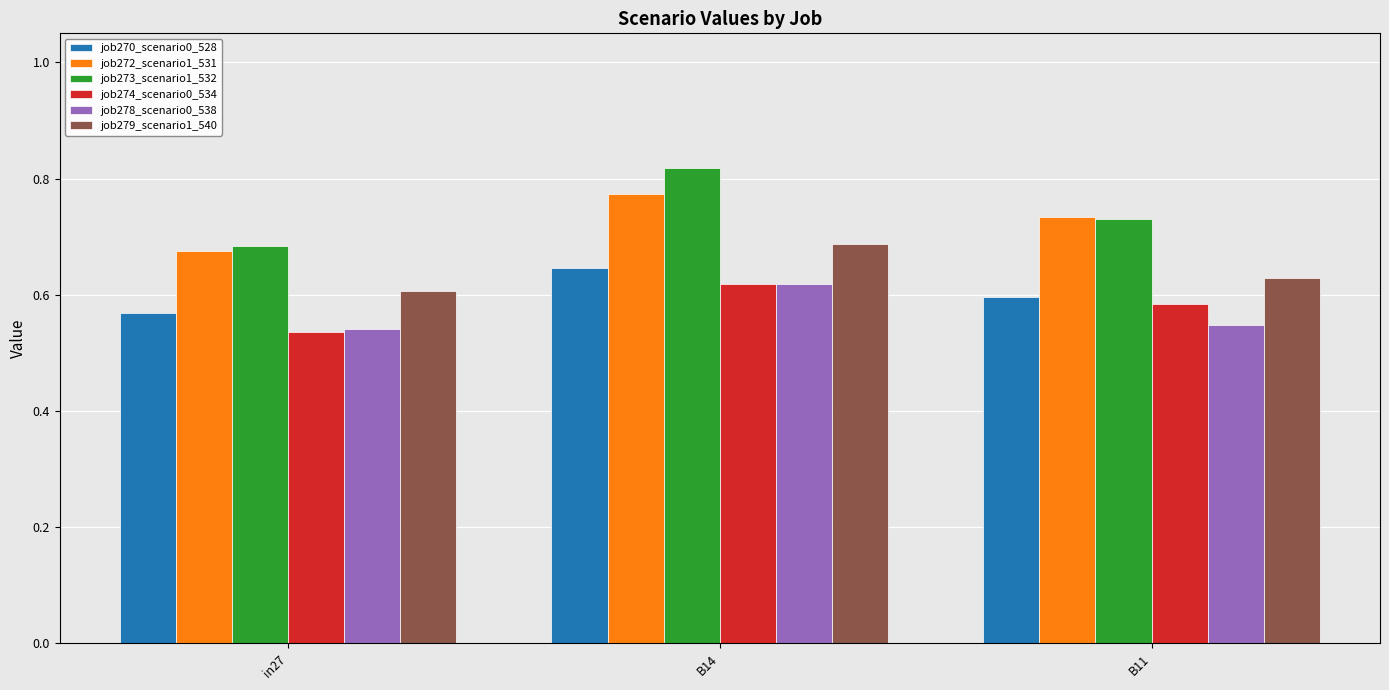

Which series has the largest total across all categories?

job273_scenario1_532